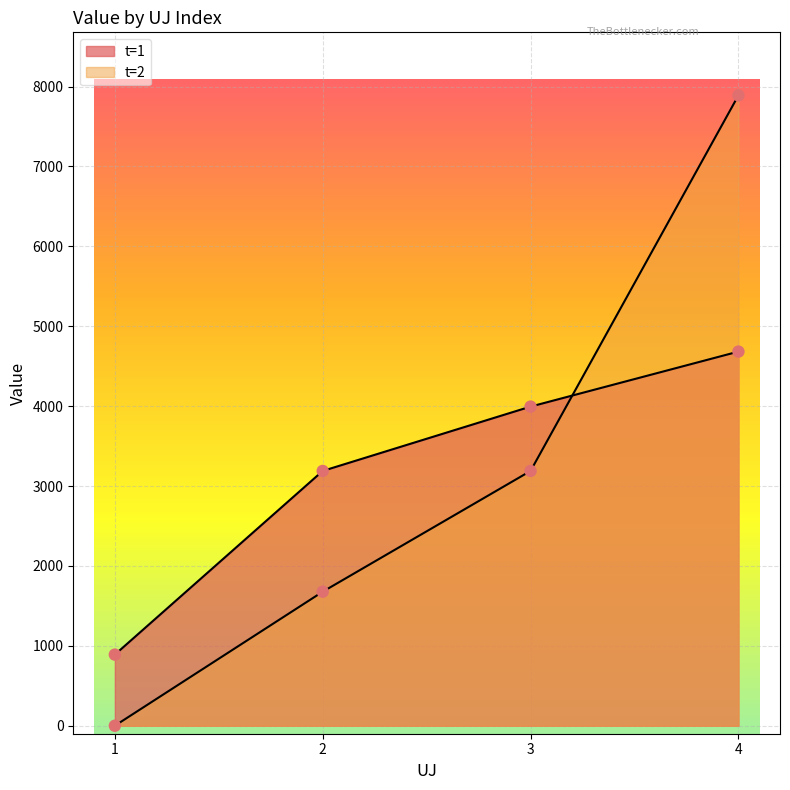

What are all the series names shown in the legend?

t=1, t=2